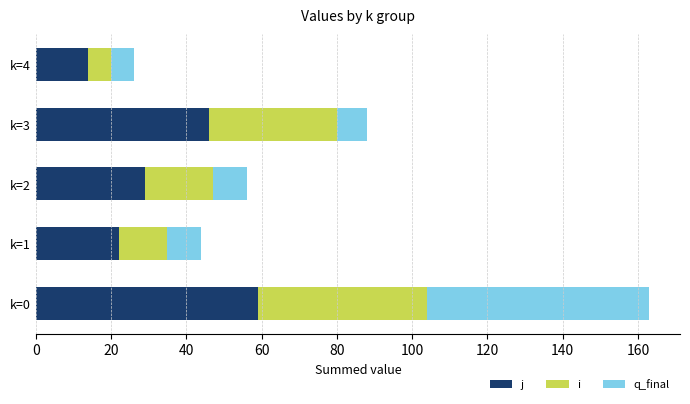

What is the total value across all series at k=2?

56